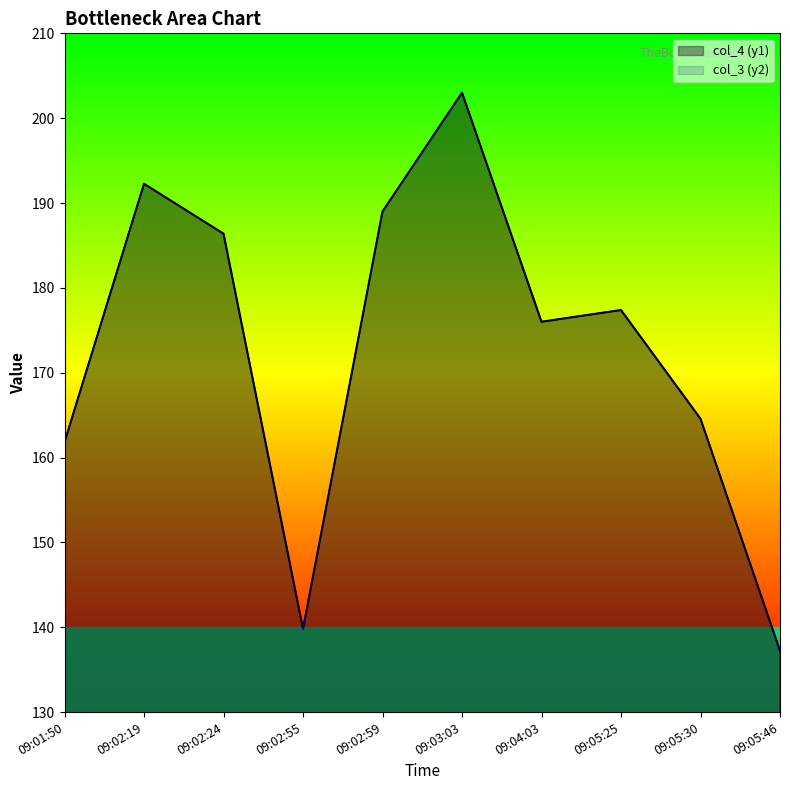

Which label corresponds to the largest value in the chart?

09:03:03